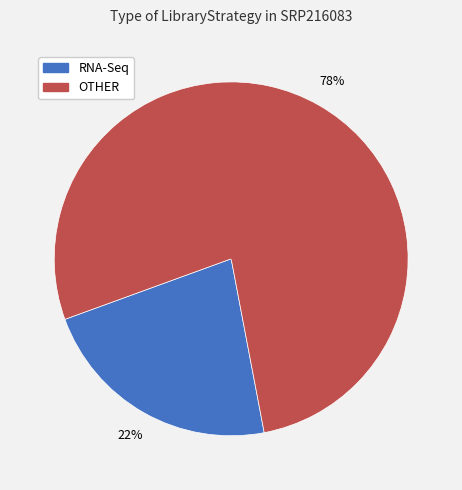

Which category has the smallest portion of the pie?

RNA-Seq